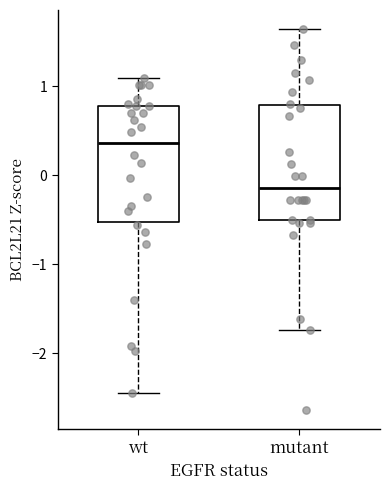

Reading left to right, transcribe this box plot: for each box, give where its median line is, the range the box spans, and where its two whiskers end, as read against the y-axis. The values are not printed on the chart, so give them approximately, as read against the axis.

wt: median 0.4, box -0.5 to 0.8, whiskers -2.4 to 1.1
mutant: median -0.1, box -0.5 to 0.8, whiskers -1.7 to 1.6